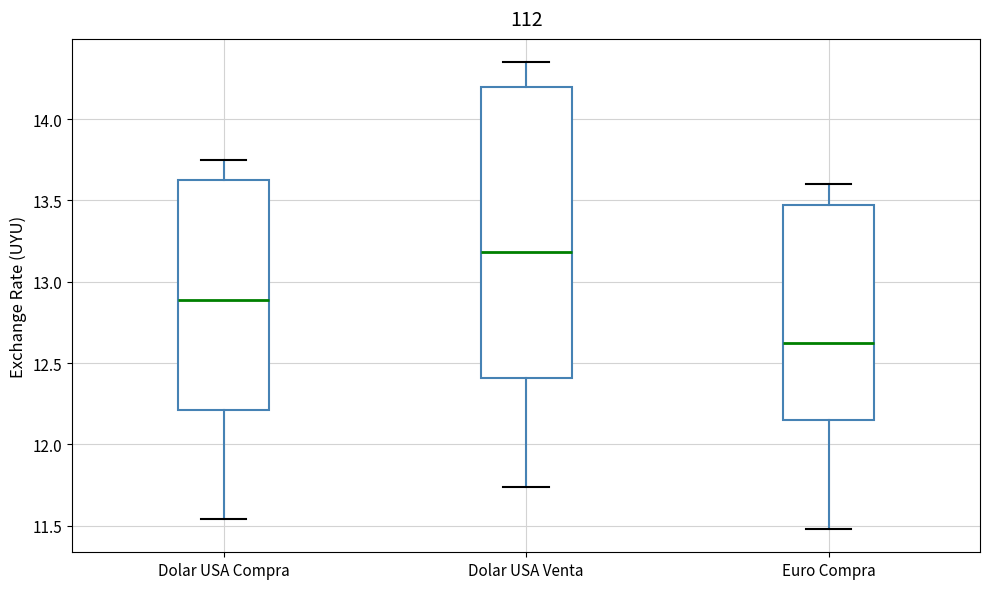

Comparing the boxes themselves (not the whiskers), which one is the tallest?

Dolar USA Venta